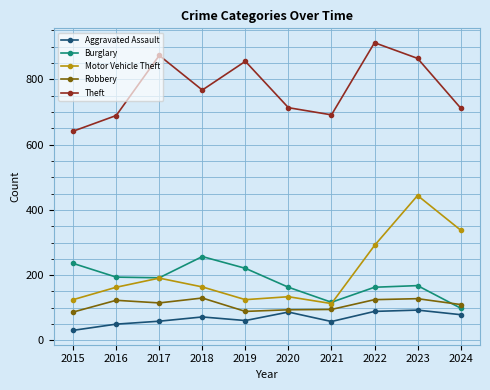

What is the average value of the Theft series?

772